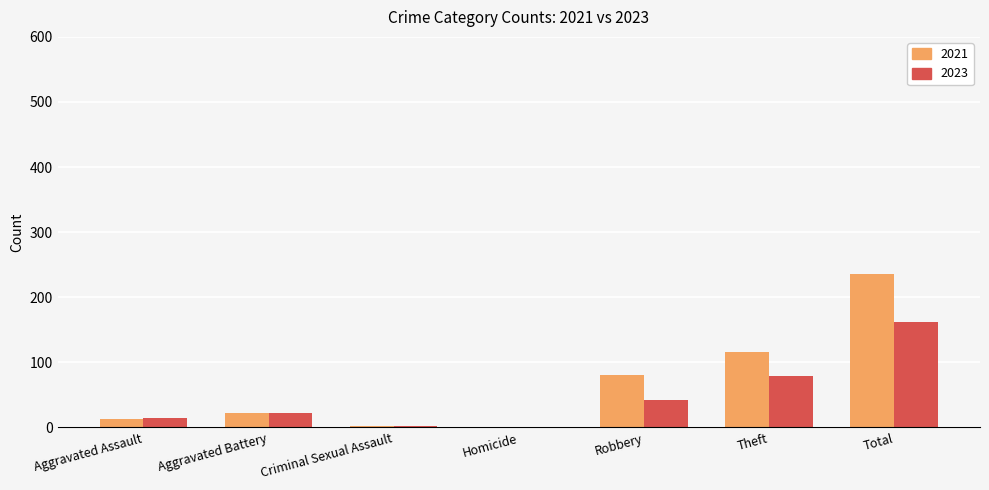

What is the greatest value displayed?

235